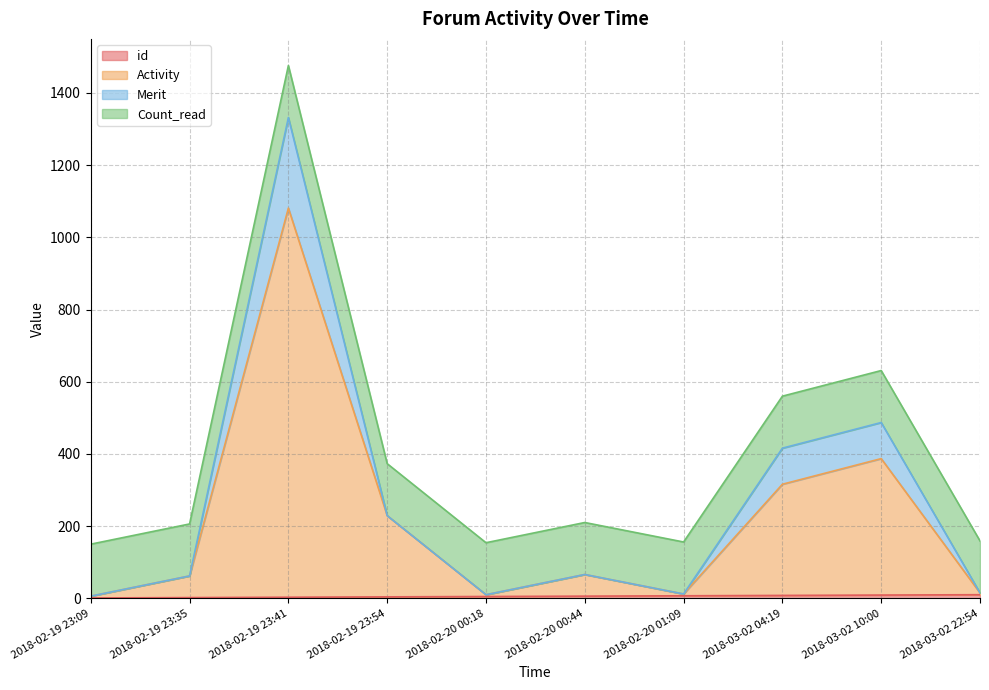

In Merit, how many points are higher than both neighbors (excluding endpoints)?

3